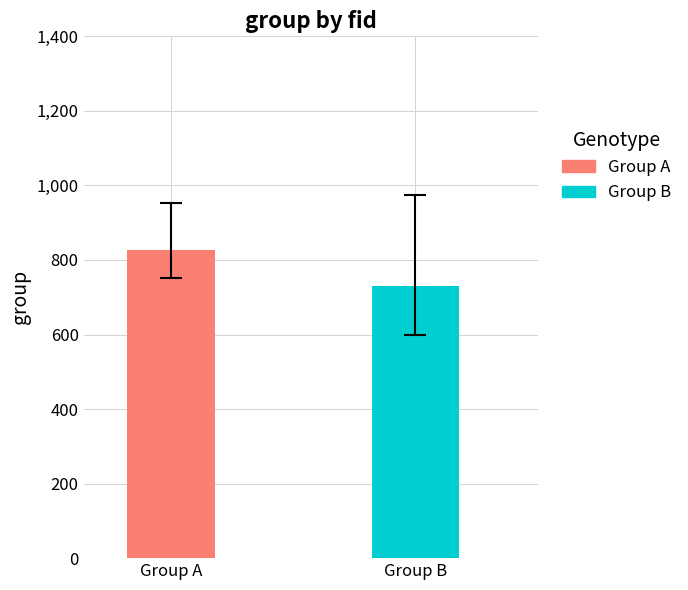

Are the bars horizontal?

No